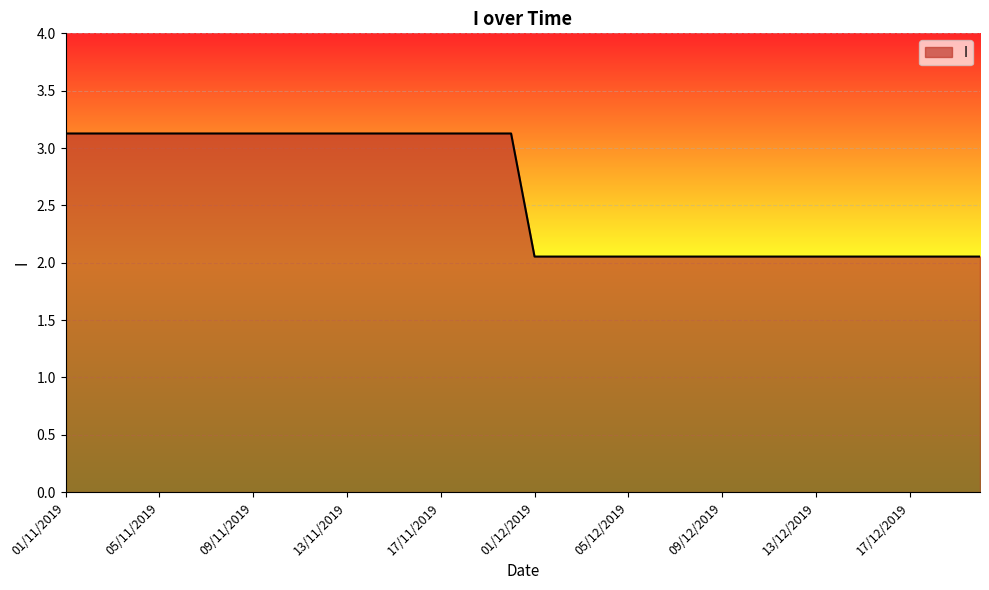

How many lines are shown in the chart?

1